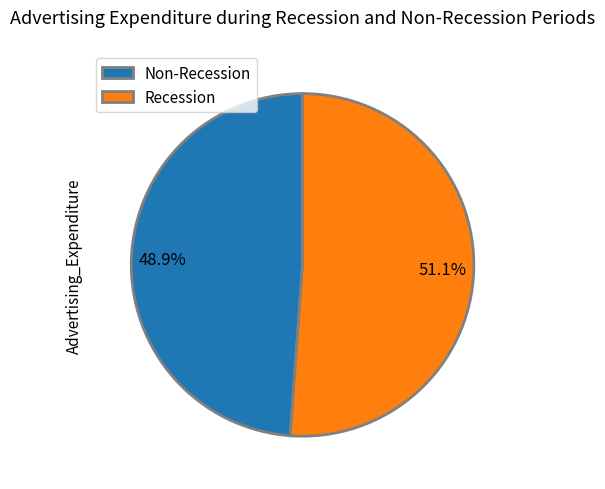

What is the ratio of the value at Non-Recession to the value at Recession?

1.0